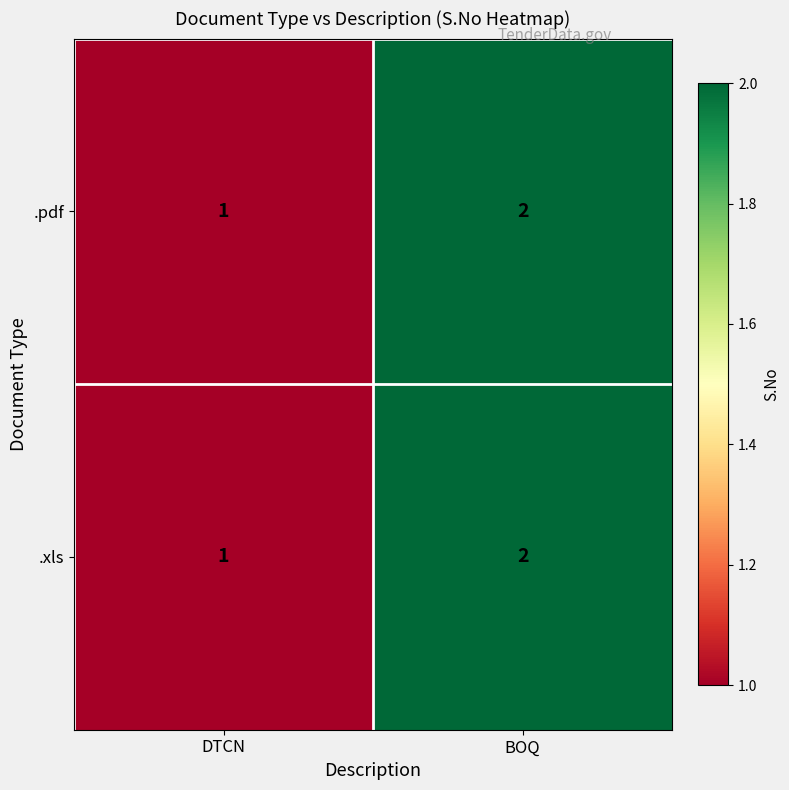

What is the sum of the .xls values at DTCN and BOQ?

3